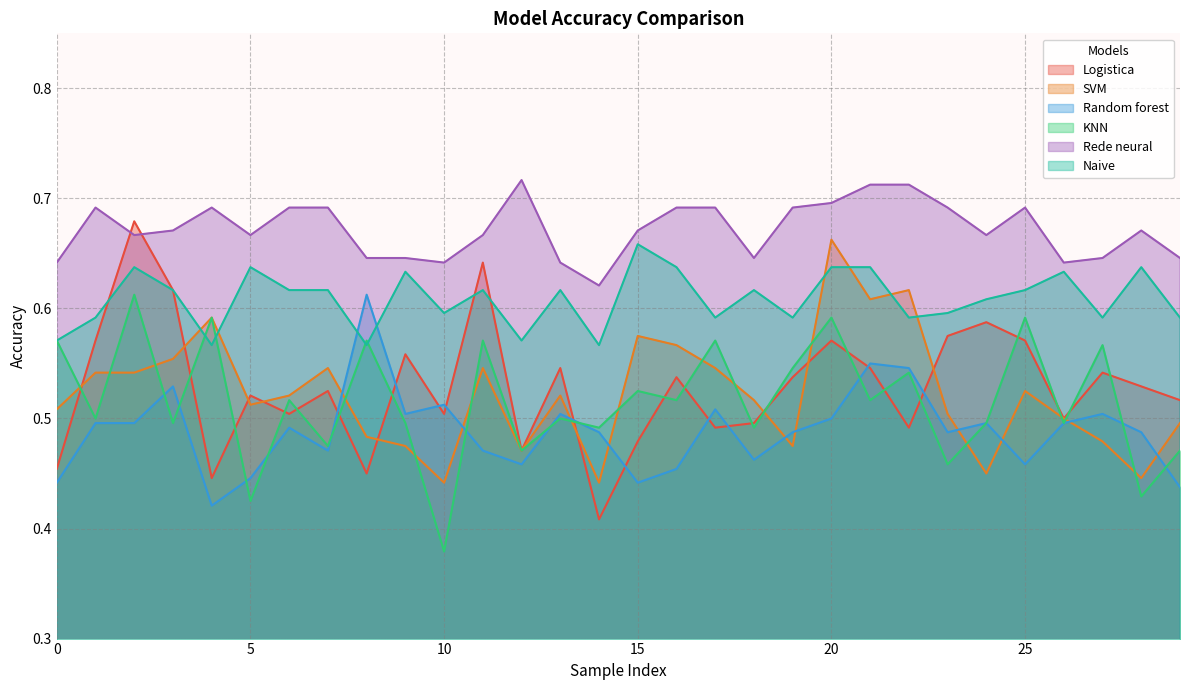

How many data points does each series have?

30